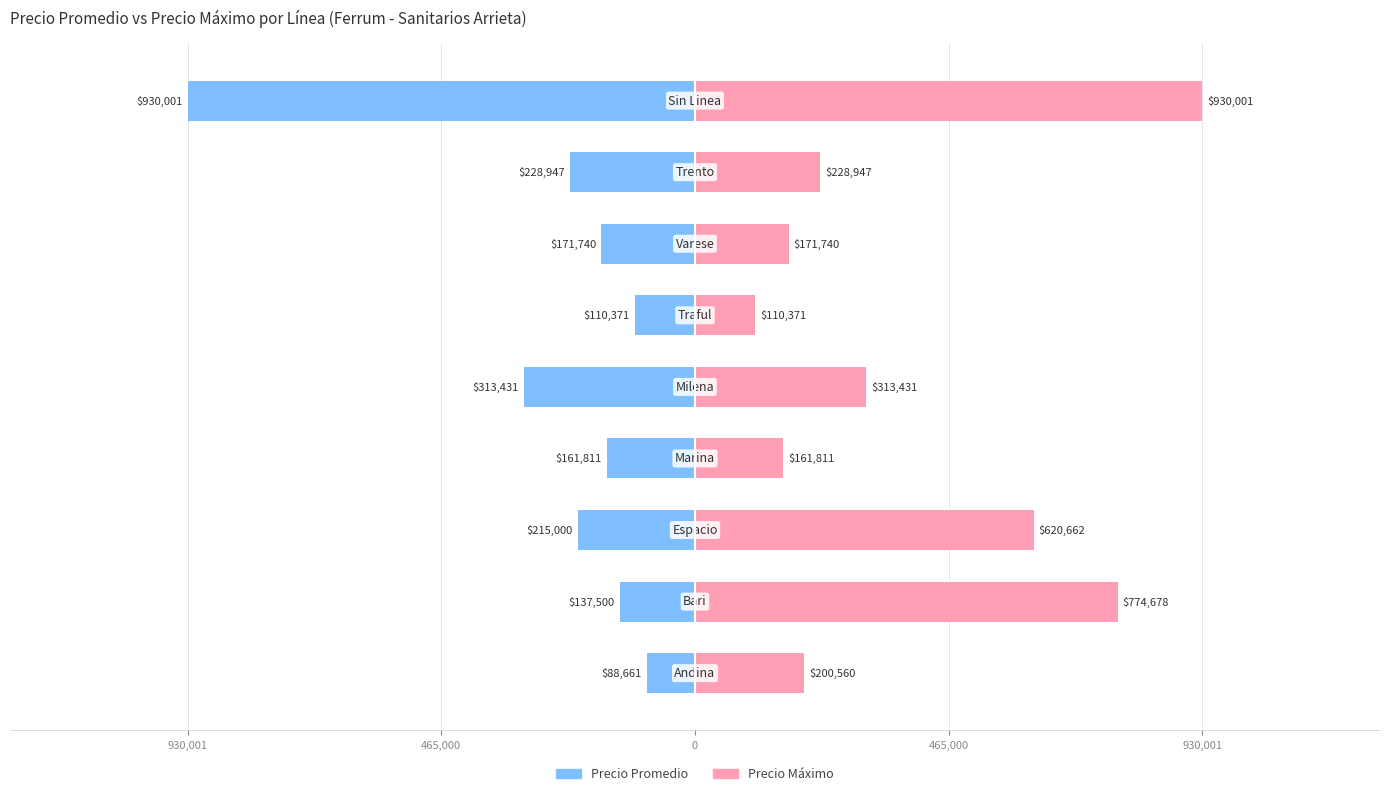

List the series in order of their peak value, lowest first.

Precio Promedio, Precio Máximo